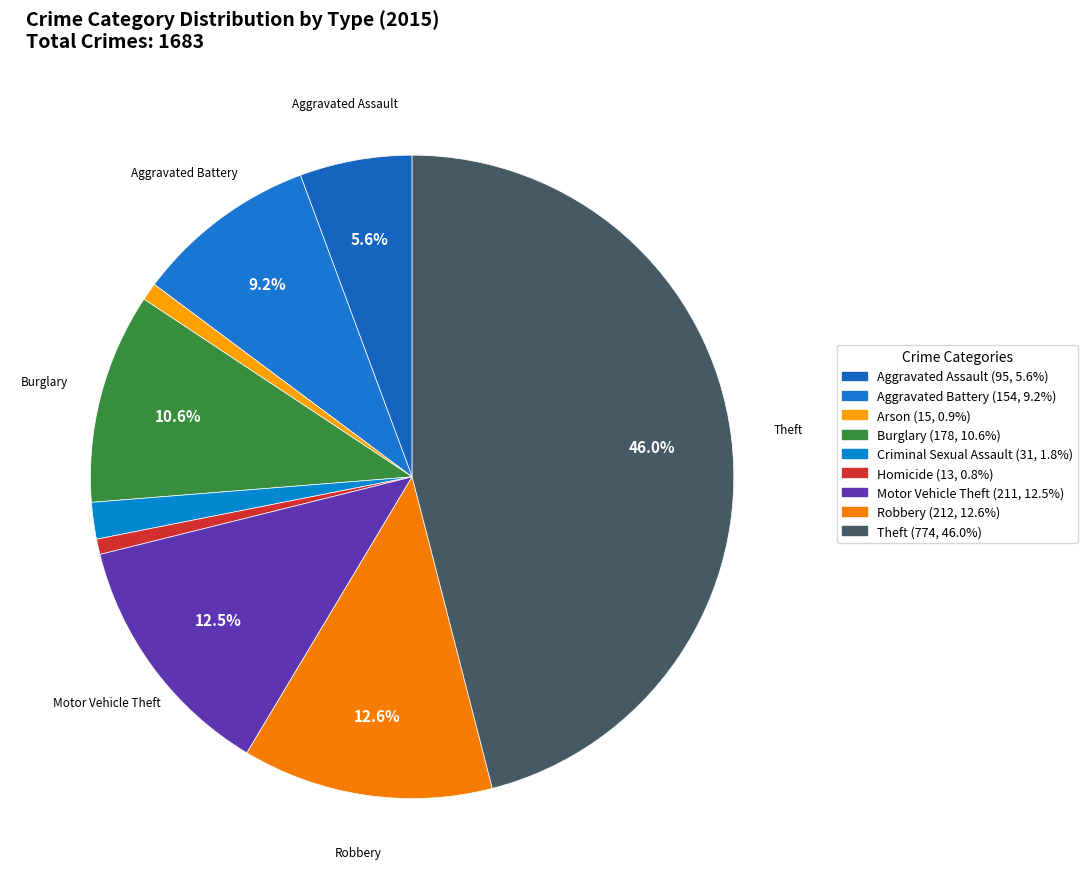

Rank the categories by value from lowest to highest.

Homicide, Arson, Criminal Sexual Assault, Aggravated Assault, Aggravated Battery, Burglary, Motor Vehicle Theft, Robbery, Theft